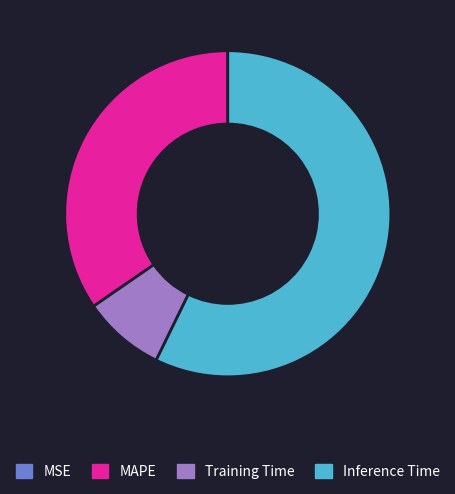

What is the largest slice in the pie chart?

Inference Time